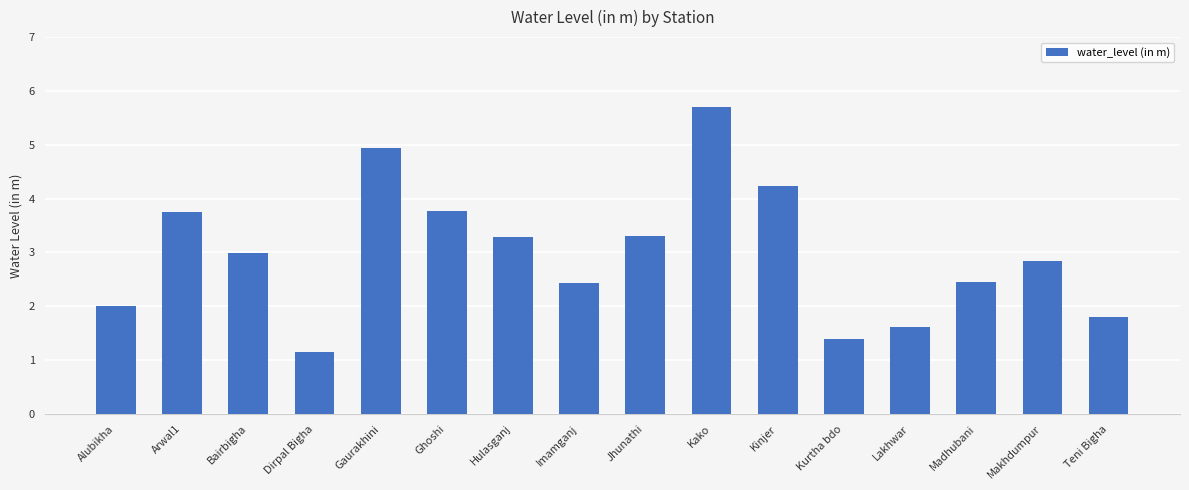

What is the average value?

3.0